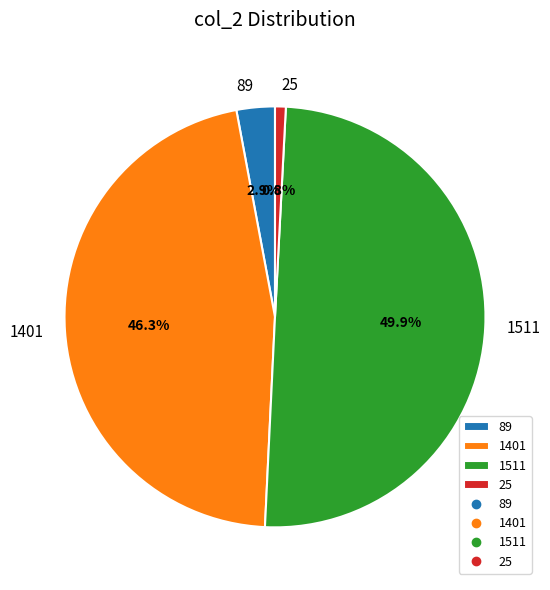

What is the ratio of the value at 1401 to the value at 25?

56.0